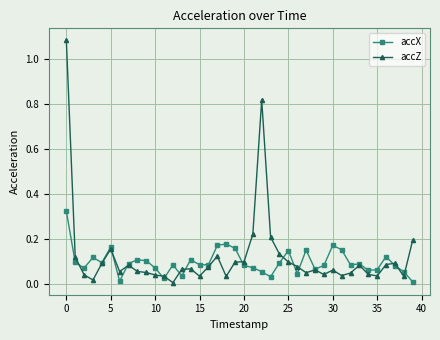

Which series has the largest total across all categories?

accZ